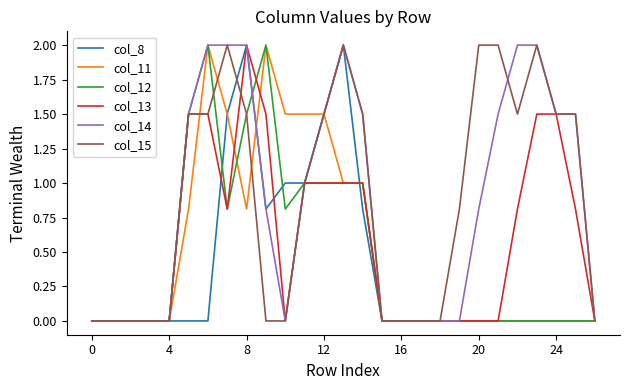

What is the maximum value for col_11?

2.0